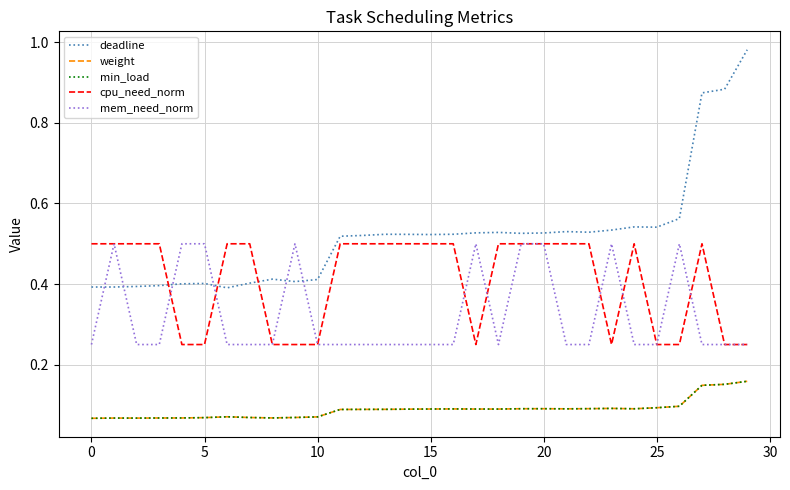

True or false: min_load and mem_need_norm intersect in this chart.

False